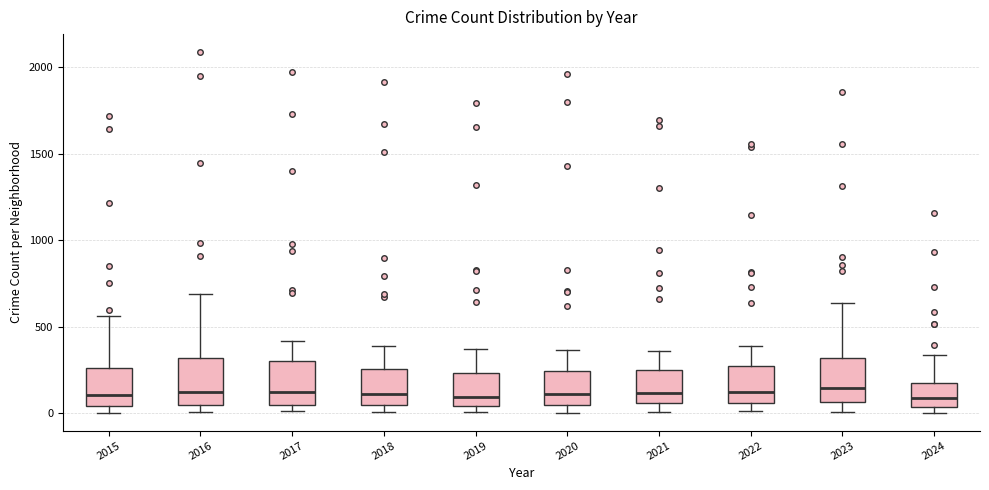

Reading left to right, read every box against the y-axis: the position of its median line, the range the box covers, and the ends of its whiskers. The values are not printed on the chart, so give them approximately, as read against the axis.

2015: median 100, box 50 to 250, whiskers 0 to 550
2016: median 150, box 50 to 300, whiskers 0 to 700
2017: median 100, box 50 to 300, whiskers 0 to 400
2018: median 100, box 50 to 250, whiskers 0 to 400
2019: median 100, box 50 to 250, whiskers 0 to 400
2020: median 100, box 50 to 250, whiskers 0 to 350
2021: median 100, box 50 to 250, whiskers 0 to 350
2022: median 100, box 50 to 250, whiskers 0 to 400
2023: median 150, box 50 to 300, whiskers 0 to 650
2024: median 100, box 50 to 200, whiskers 0 to 350